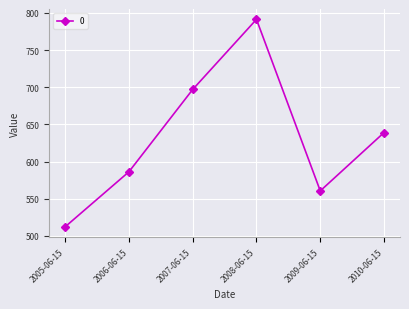

The value at 2007-06-15 is 696.9. True or false?

True